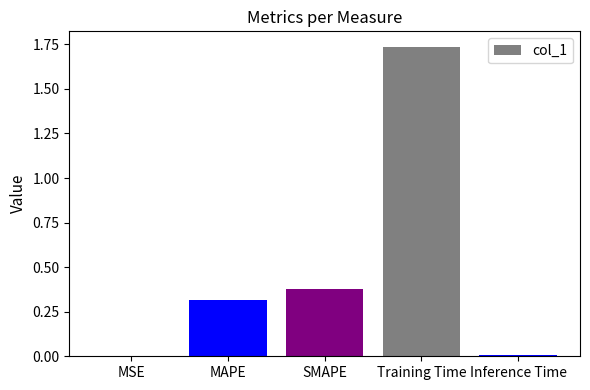

What is the change in value from SMAPE to Training Time?

+1.4